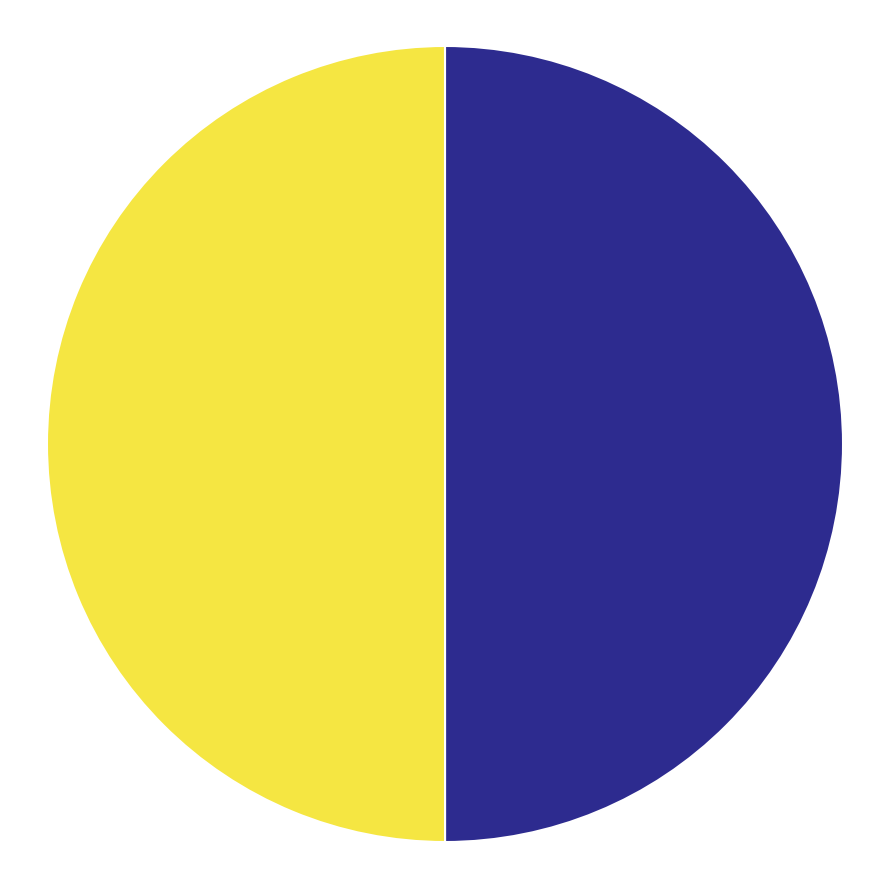

Approximately how many times larger is the value at 124658049 compared to 124657295?

1.0